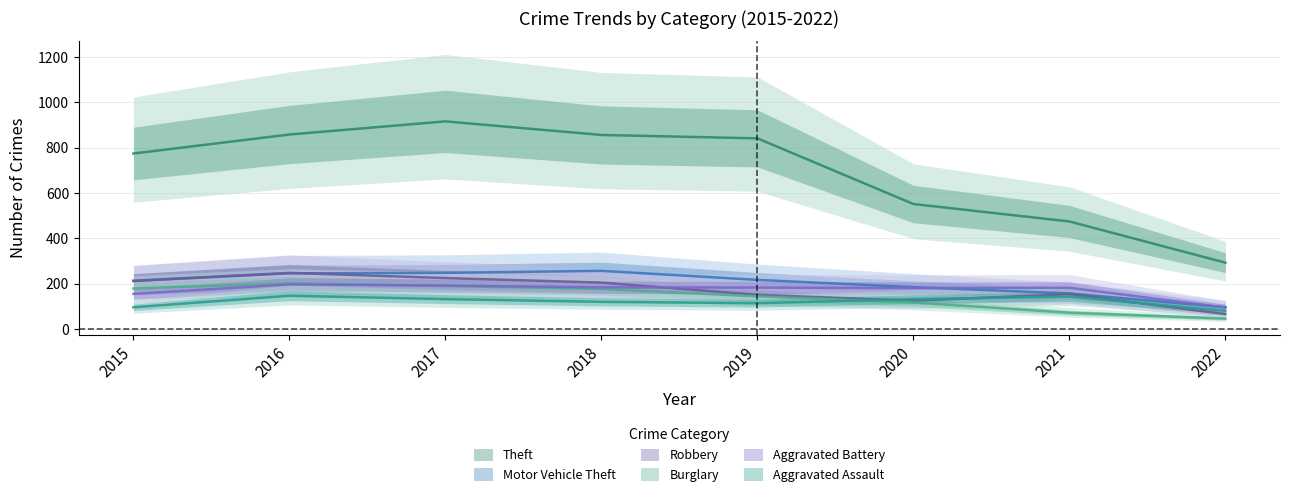

True or false: Motor Vehicle Theft has more than 0 interior local peaks.

True